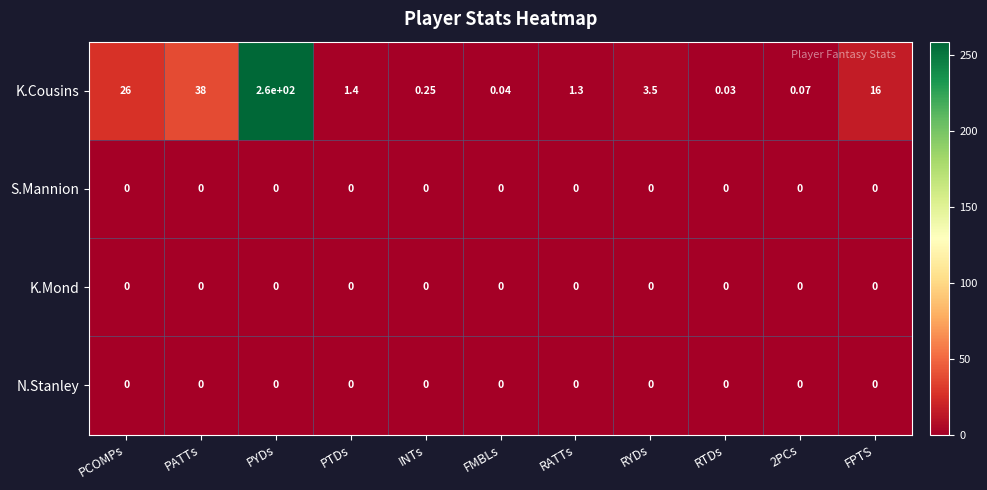

Which series has the largest total across all categories?

K.Cousins